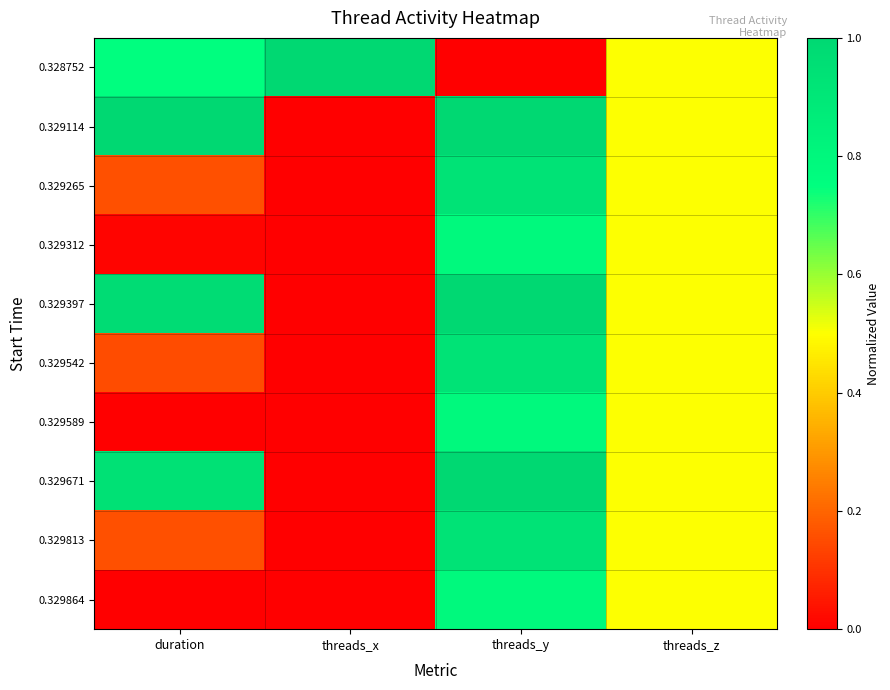

Which series has the widest spread of values?

0.328752